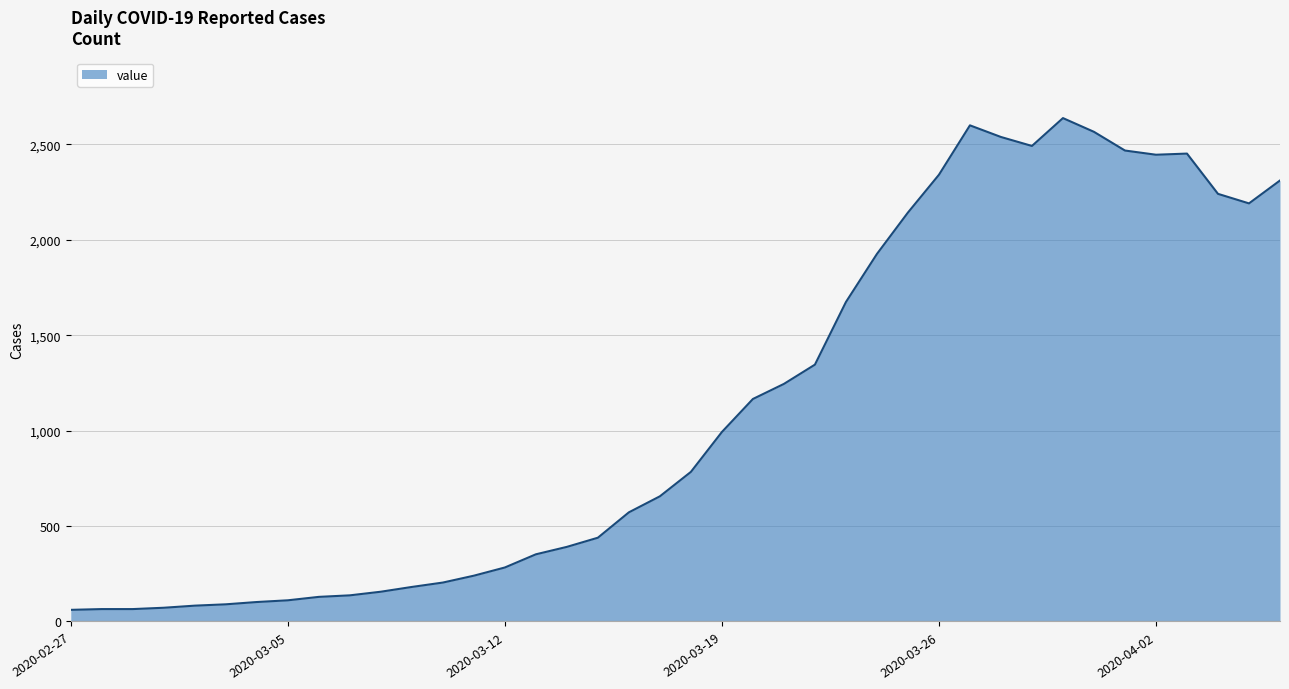

Count the number of data series in this chart.

1